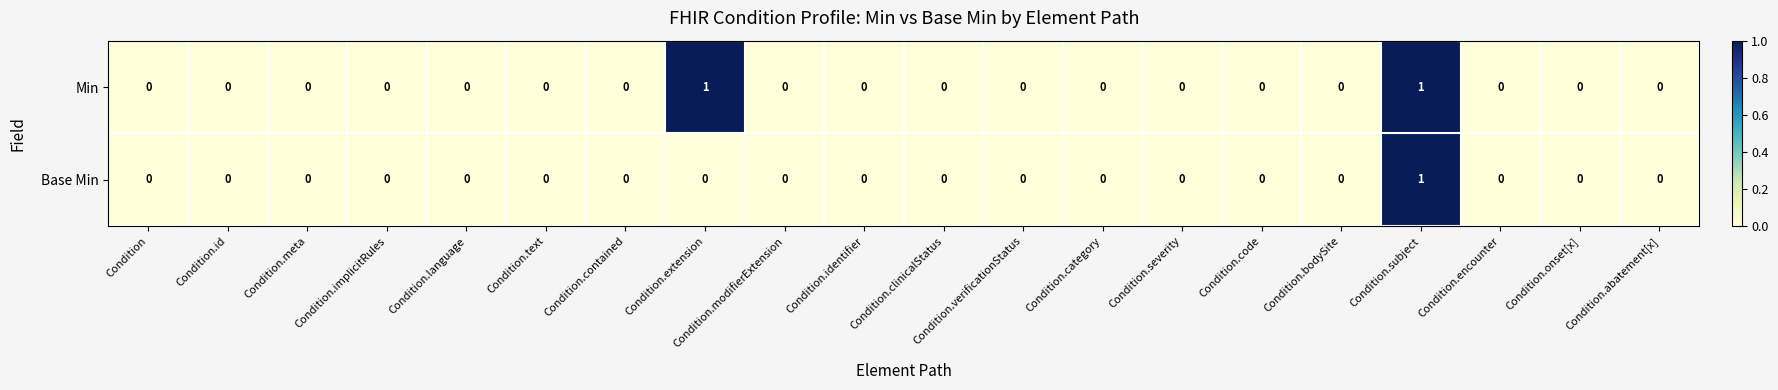

Rank the series by their average value, from highest to lowest.

Min, Base Min